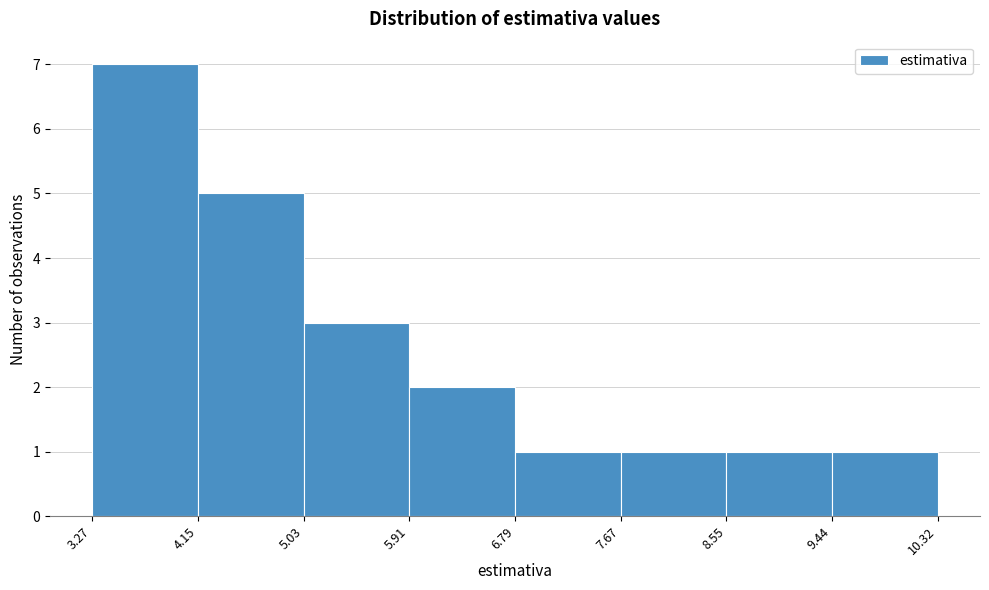

How tall is the bar that spans 8.55 to 9.44 on the x-axis? The values are not printed on the chart, so give them approximately, as read against the axis.

1